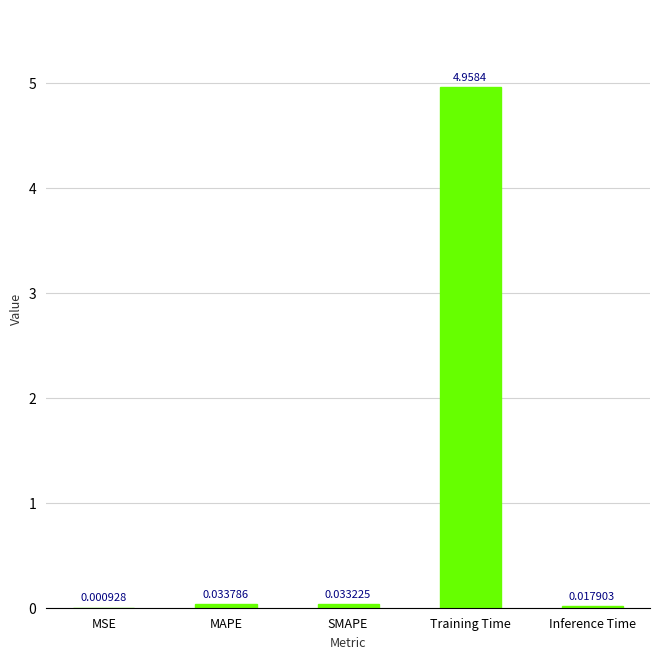

What is the change in value from MAPE to Training Time?

+4.9